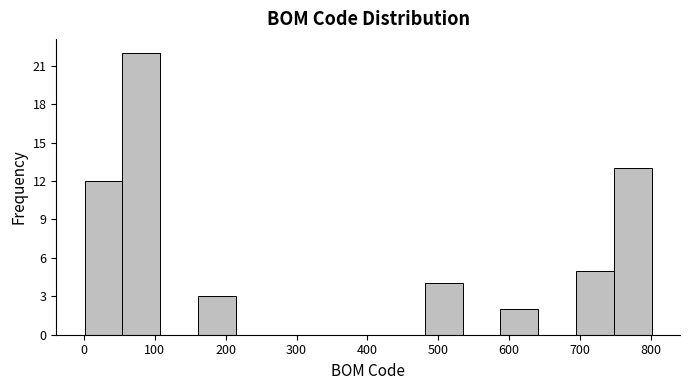

Reading left to right, transcribe this chart: for each bar, give the range it covers on the x-axis and its height. Neither the bar edges nor the heights are printed on the chart, so give them approximately, as read against the axes.

0 to 50: 12
50 to 110: 22
110 to 160: 0
160 to 210: 3
210 to 270: 0
270 to 320: 0
320 to 370: 0
370 to 430: 0
430 to 480: 0
480 to 530: 4
530 to 590: 0
590 to 640: 2
640 to 690: 0
690 to 750: 5
750 to 800: 13